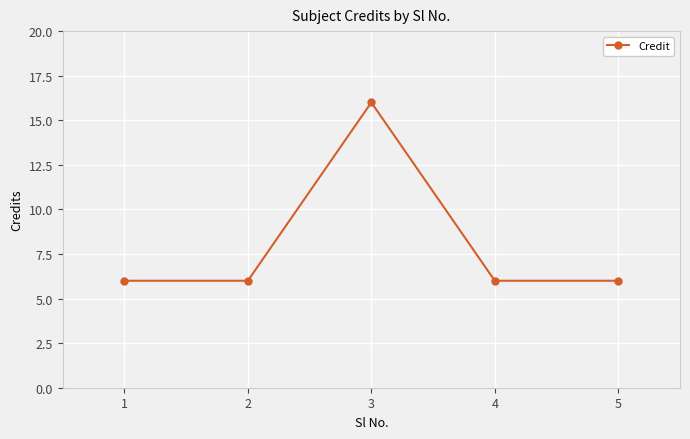

How many series are shown in this chart?

1